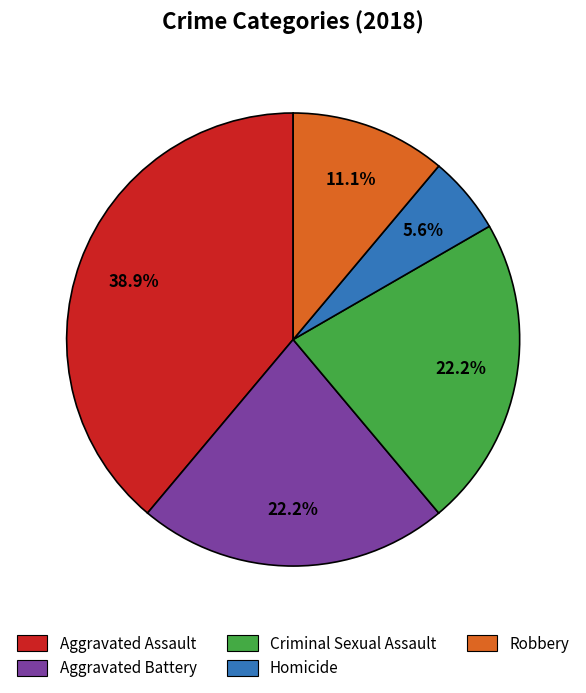

Between Aggravated Assault and Robbery, which is larger?

Aggravated Assault